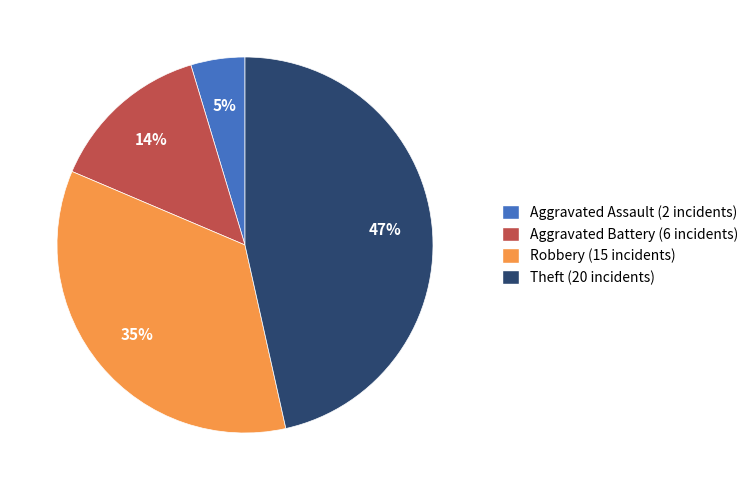

To the nearest percent, what is the average slice percentage?

25%